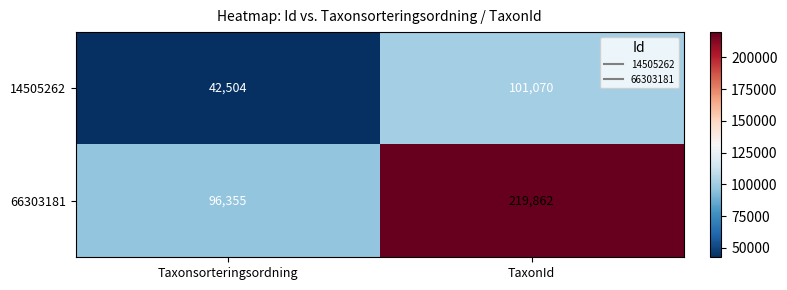

Rank the series at Taxonsorteringsordning from lowest to highest value.

14505262, 66303181